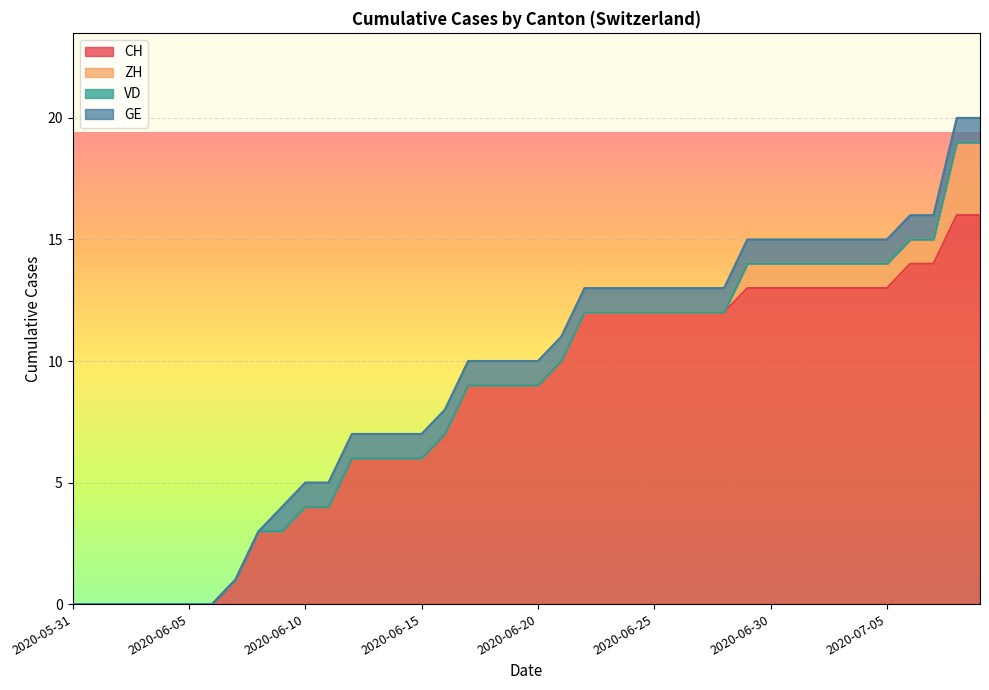

What is the label of the 6th point from the left?

2020-06-05